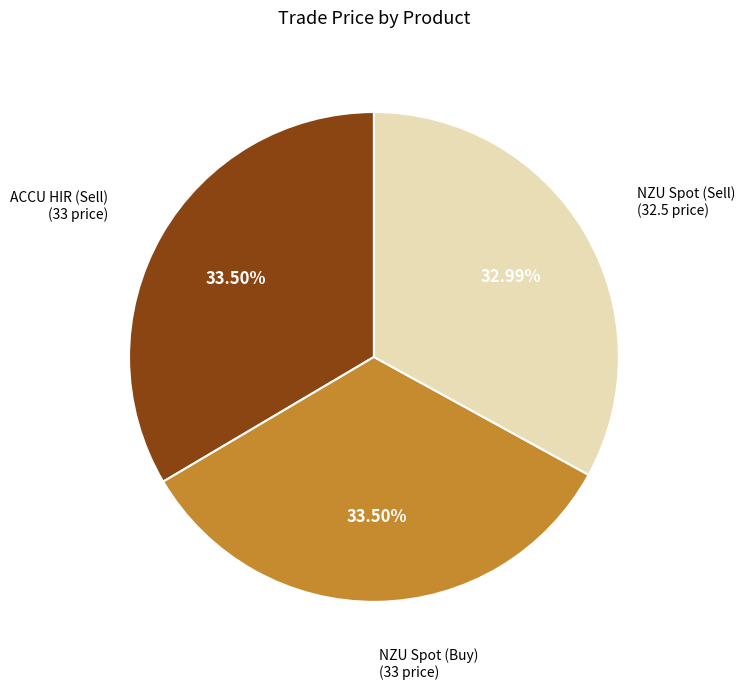

Is there a majority slice in this chart?

No